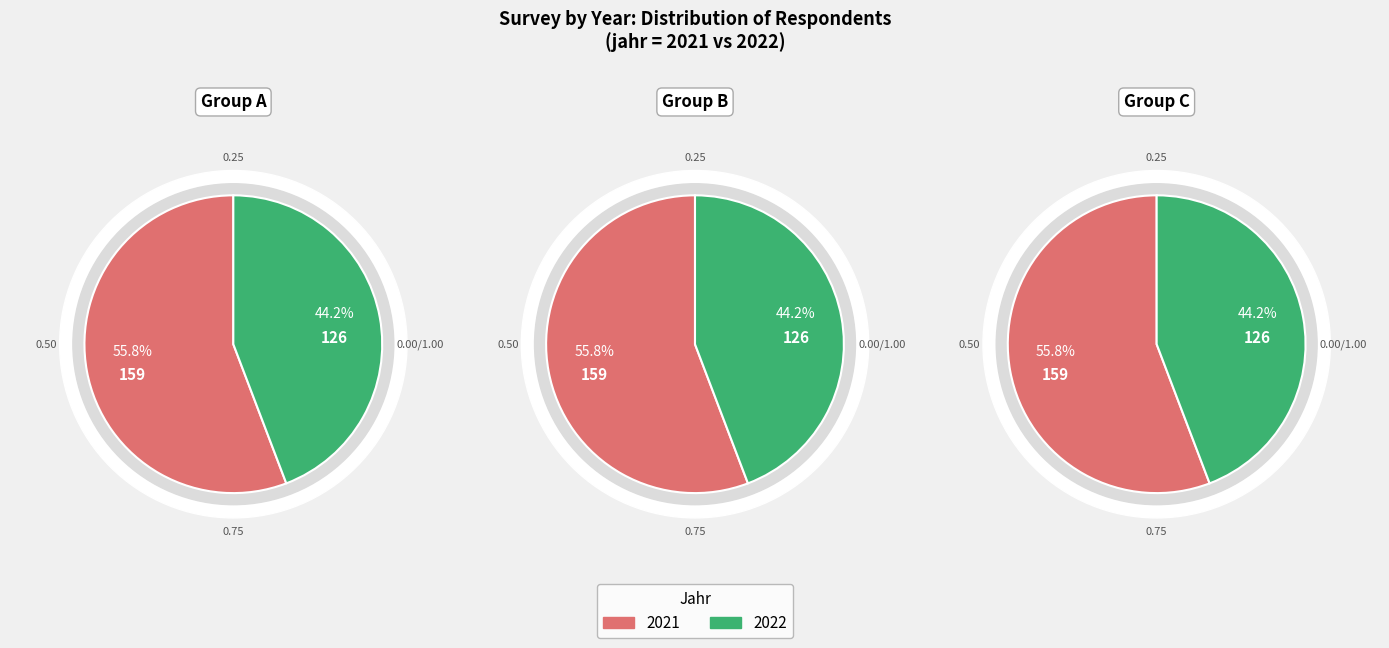

How many slices are in this pie chart?

2